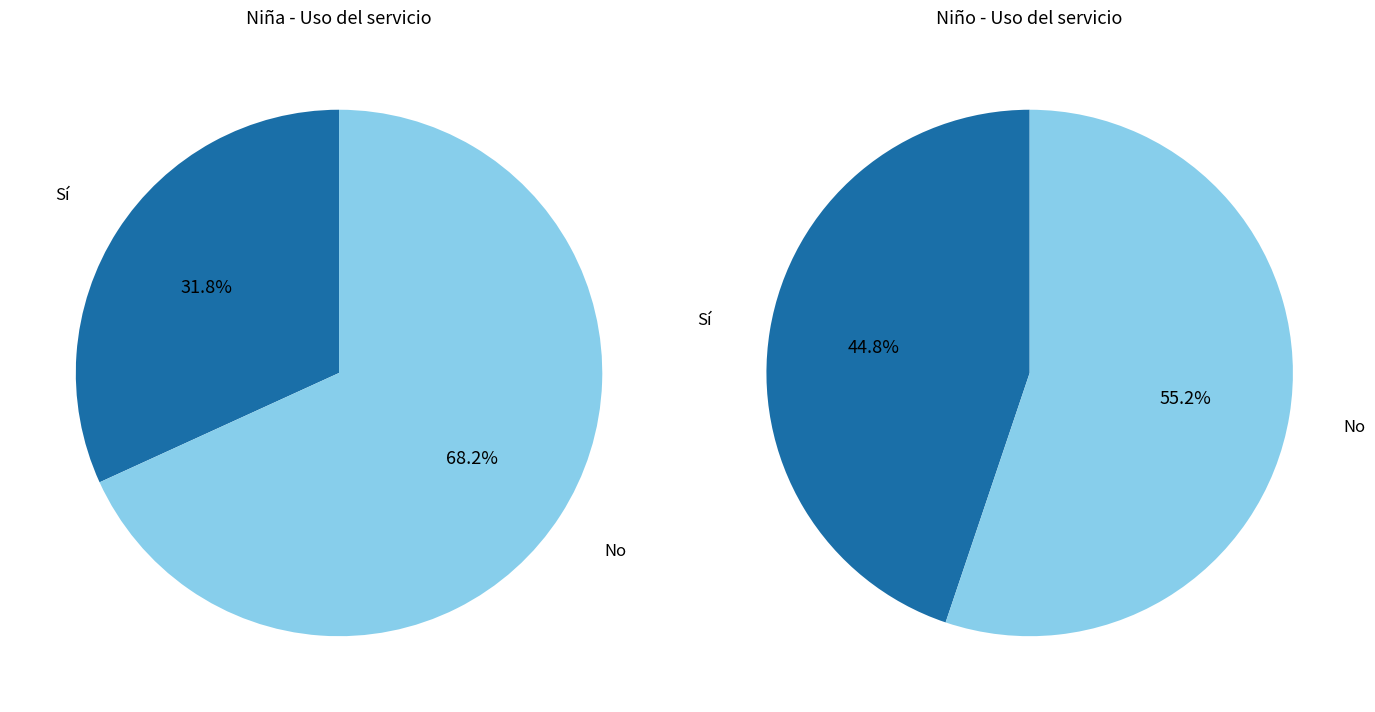

Rank the series at No from lowest to highest value.

Niño, Niña